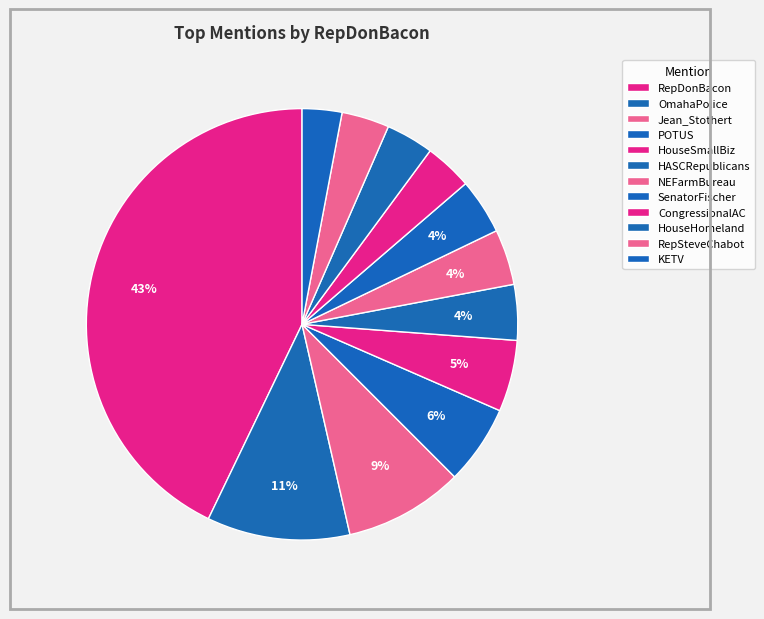

Is the sum of KETV and Jean_Stothert greater than half?

No